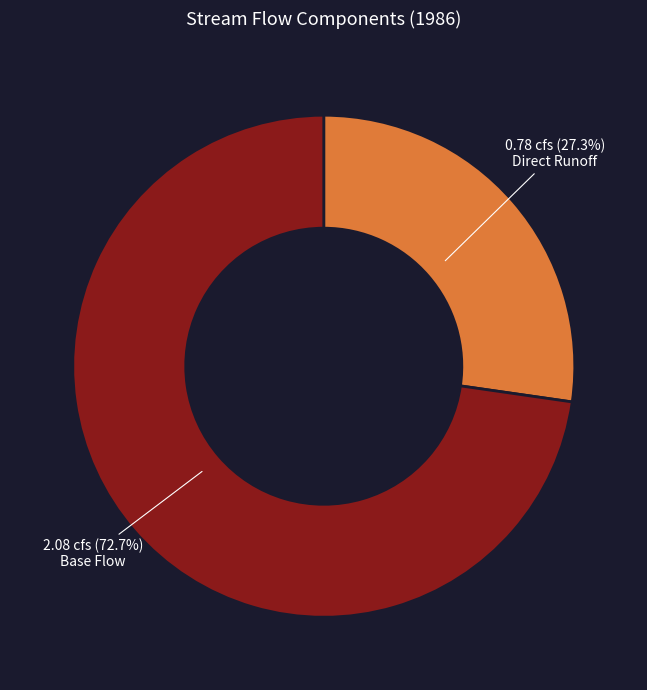

Is there a majority slice in this chart?

Yes